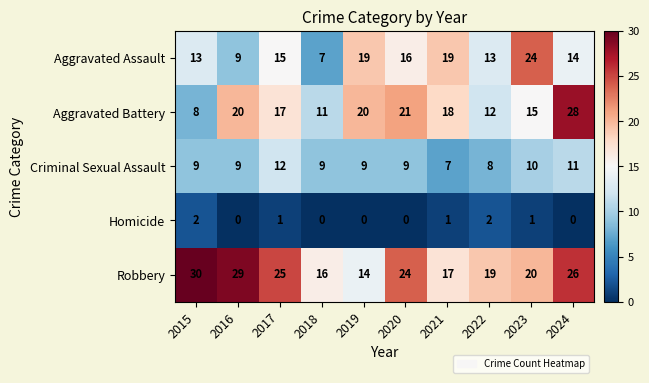

At which category is the sum across all series the highest?

2024